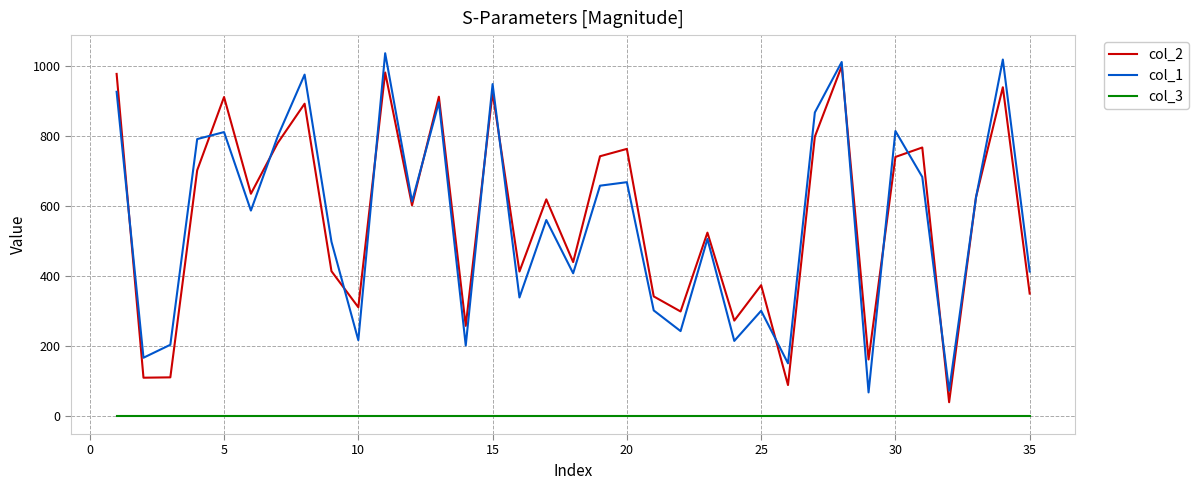

How many categories are shown in the chart?

35